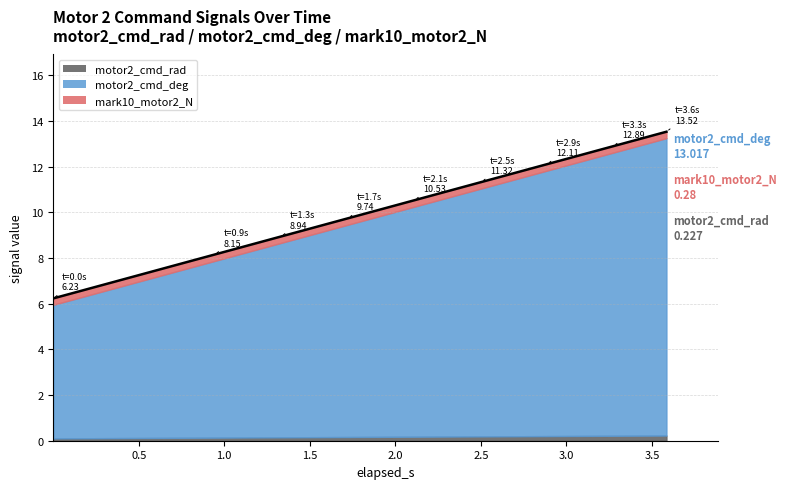

What is the lowest value of the mark10_motor2_N series?

0.3